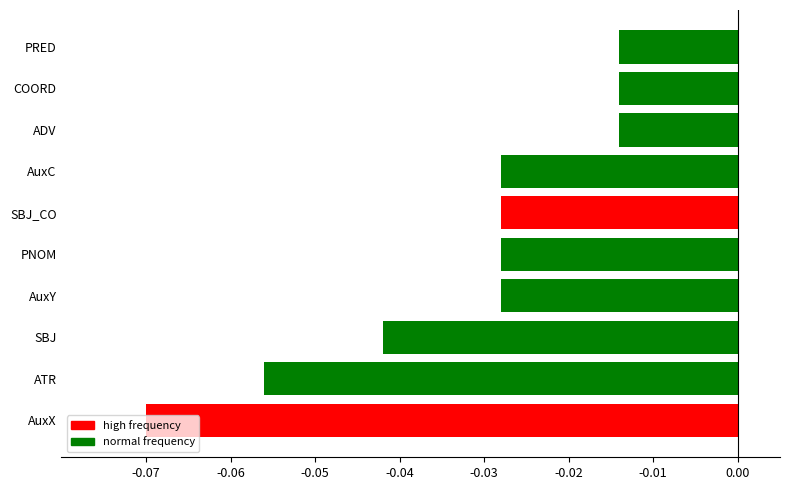

How many categories are shown in the chart?

10